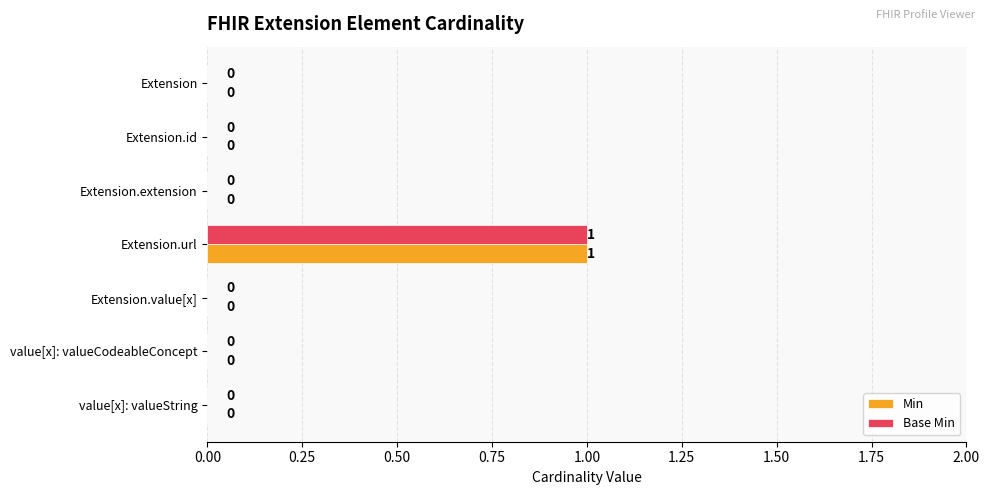

How many positive values does the Min series have?

1